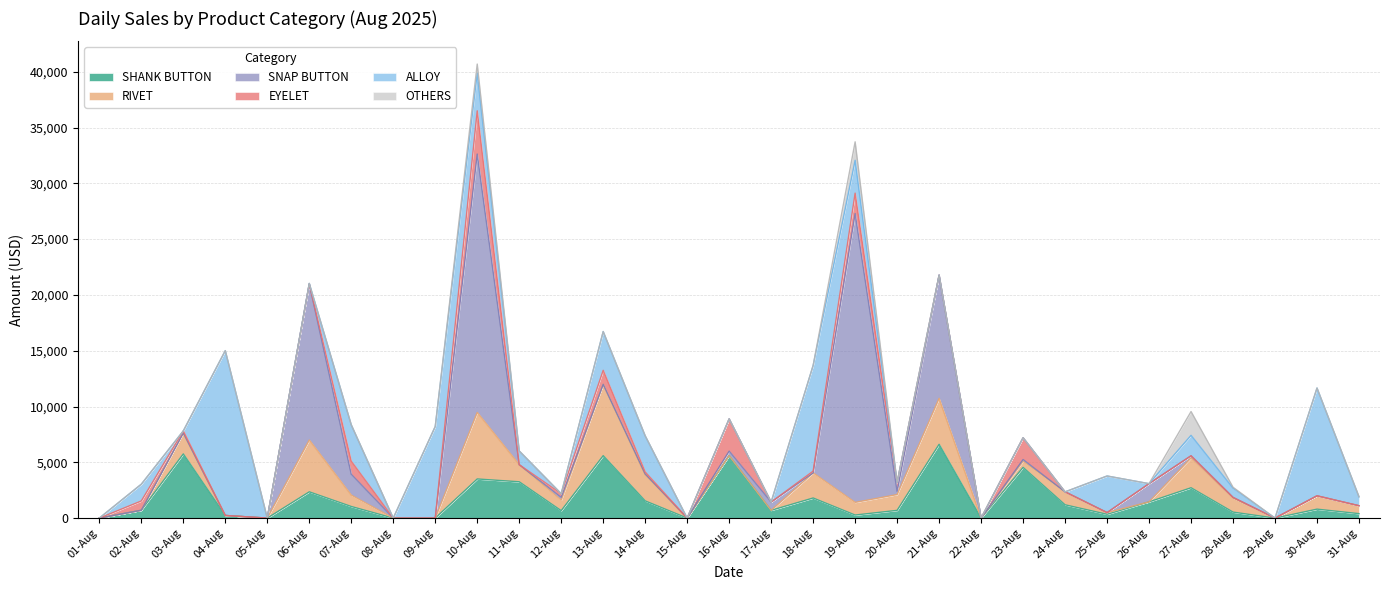

True or false: OTHERS and EYELET intersect in this chart.

False